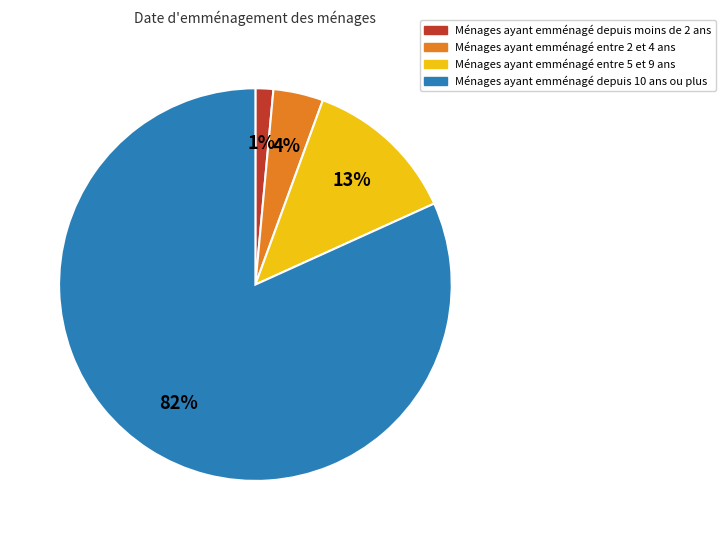

Which category has the biggest portion of the pie?

Ménages ayant emménagé depuis 10 ans ou plus